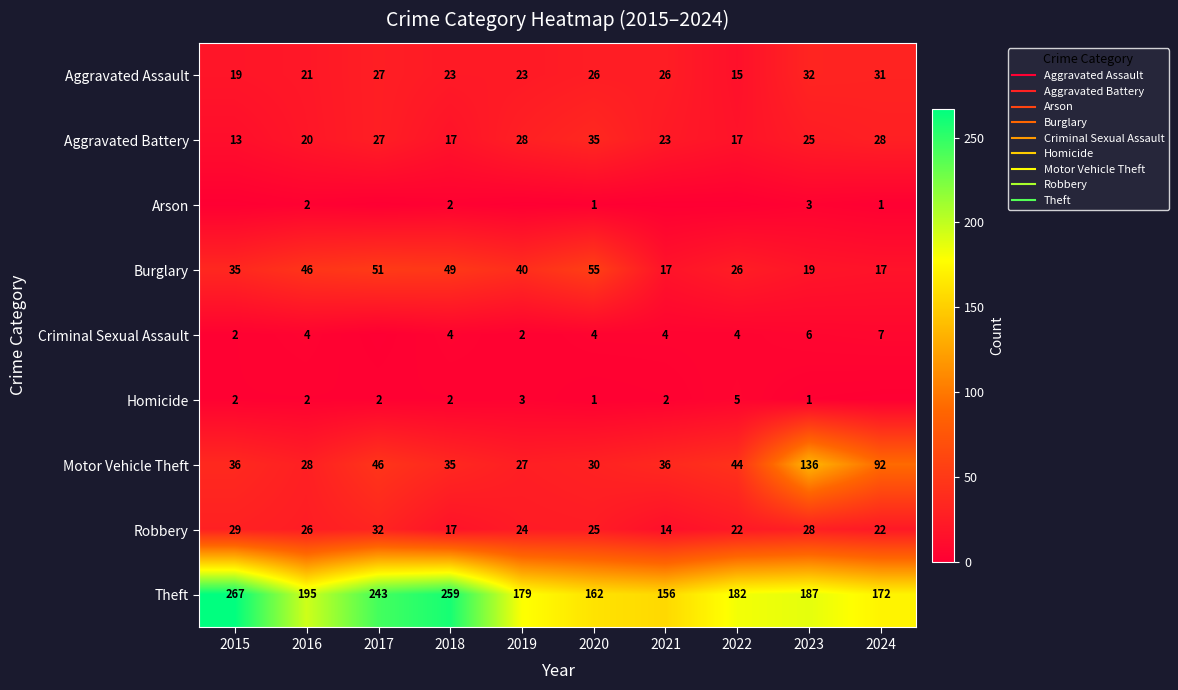

At which label does Burglary reach its minimum?

2021